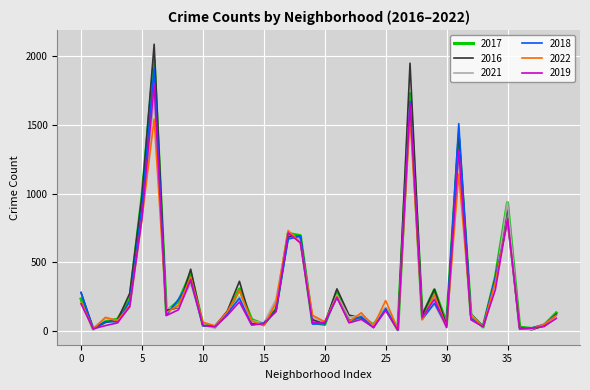

Which series has the widest spread of values?

2016